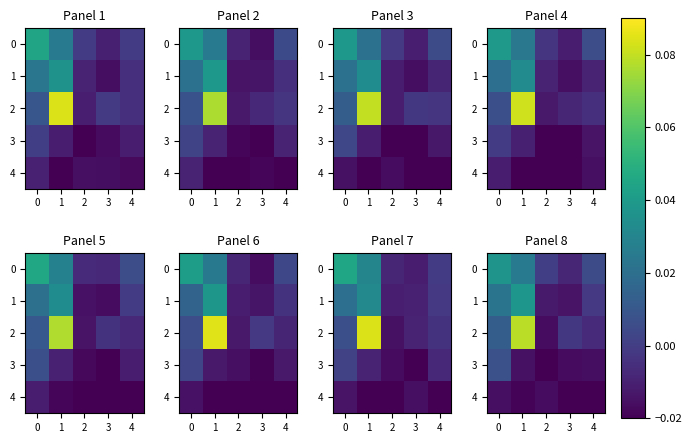

At which category does the chart reach its minimum across all series?

2